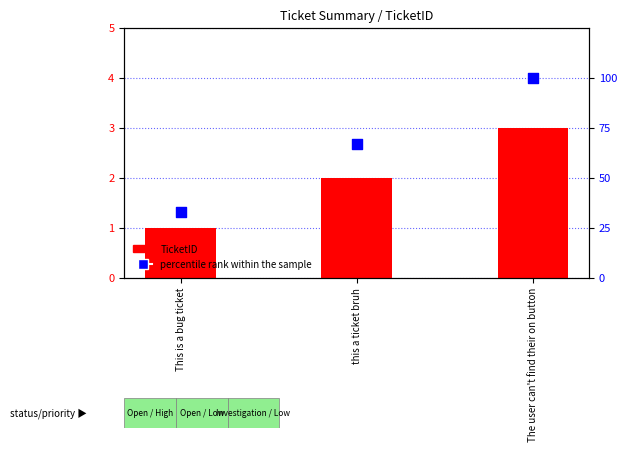

What is the total value across all series at The user can't find their on button?

103